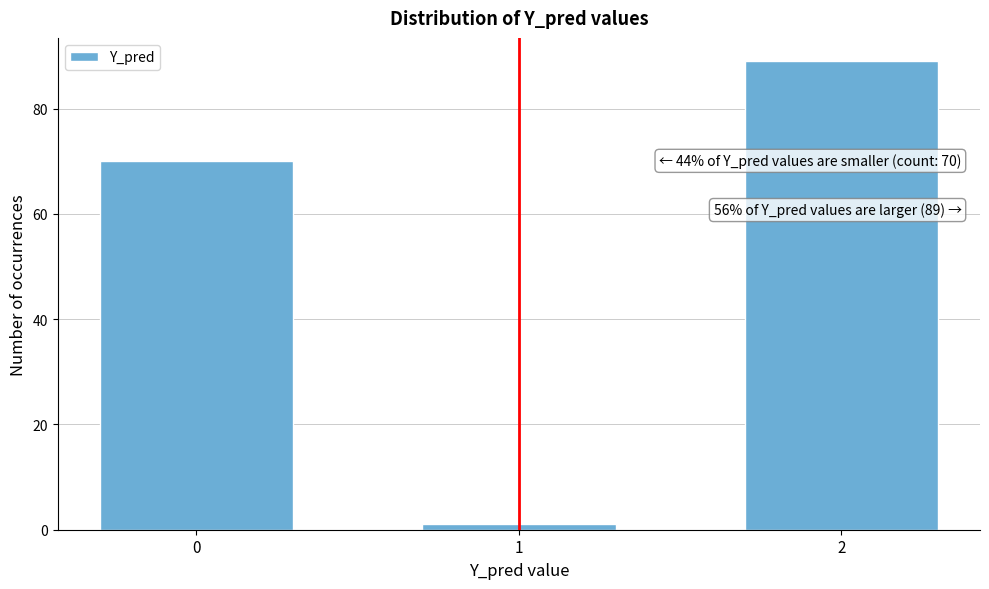

Reading left to right, what are all the values shown in this chart?

70	1	89